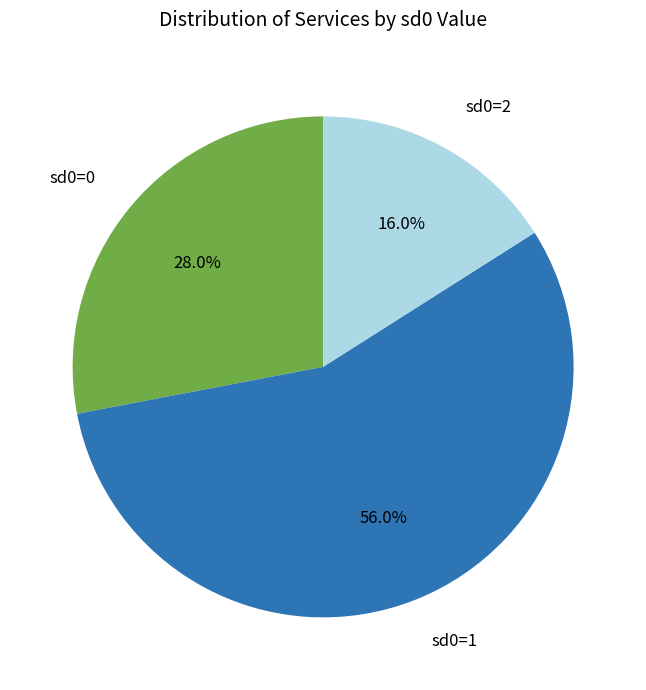

Count the number of slices in the pie.

3